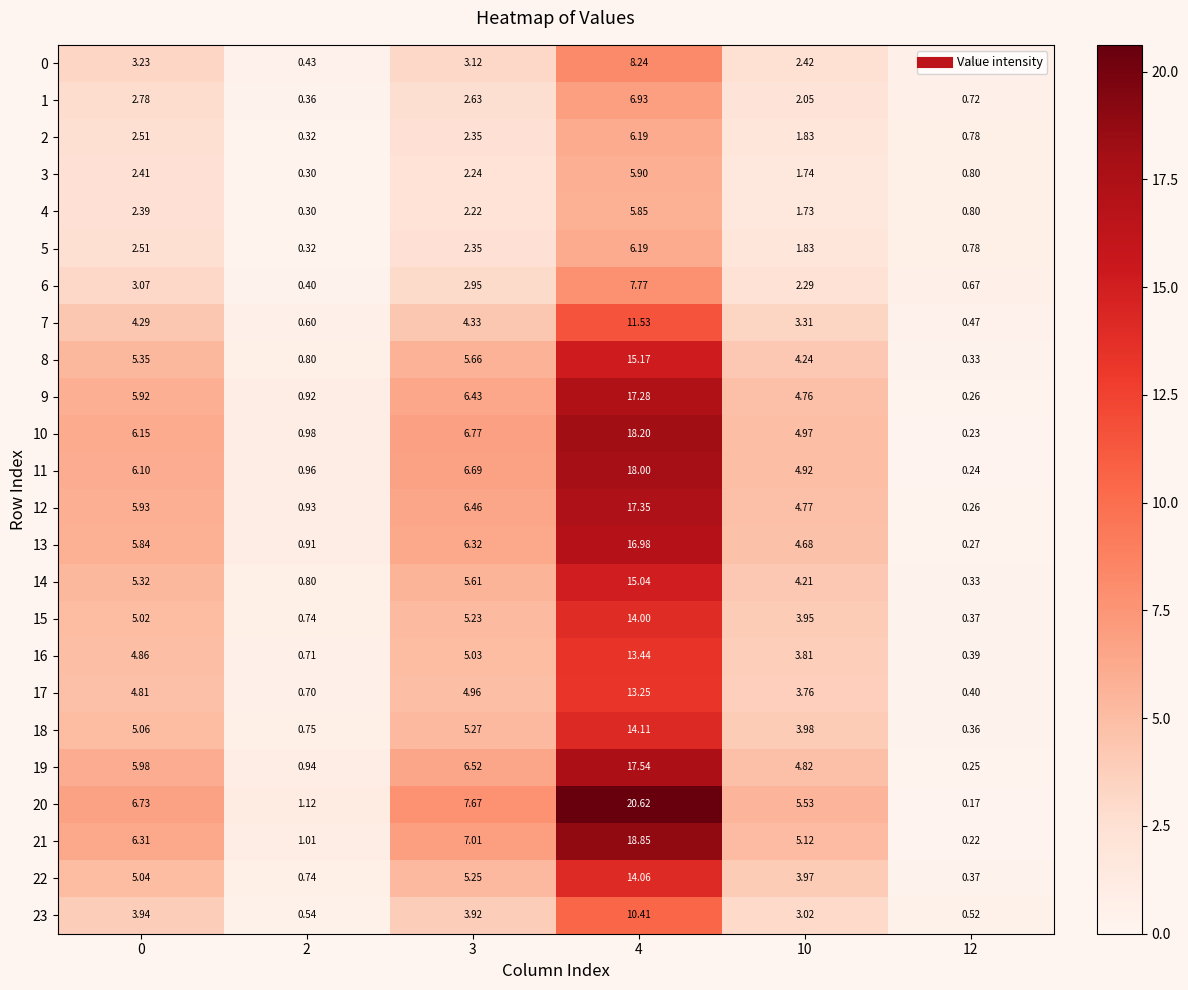

Is the value of 19 at 2 greater than the value of 2 at 3?

No